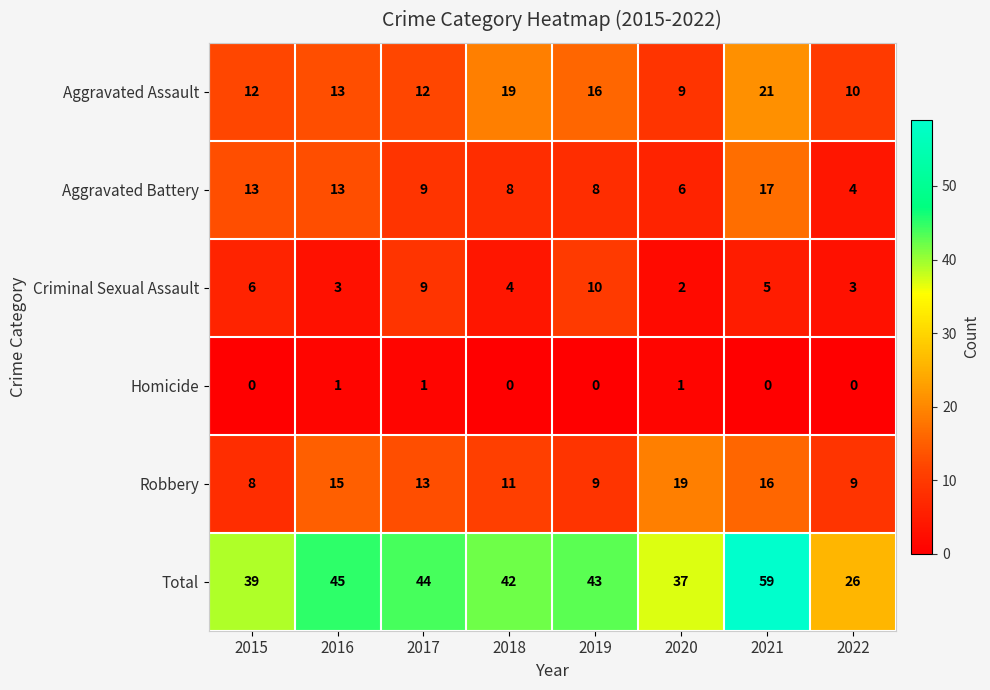

What is the greatest value displayed?

59